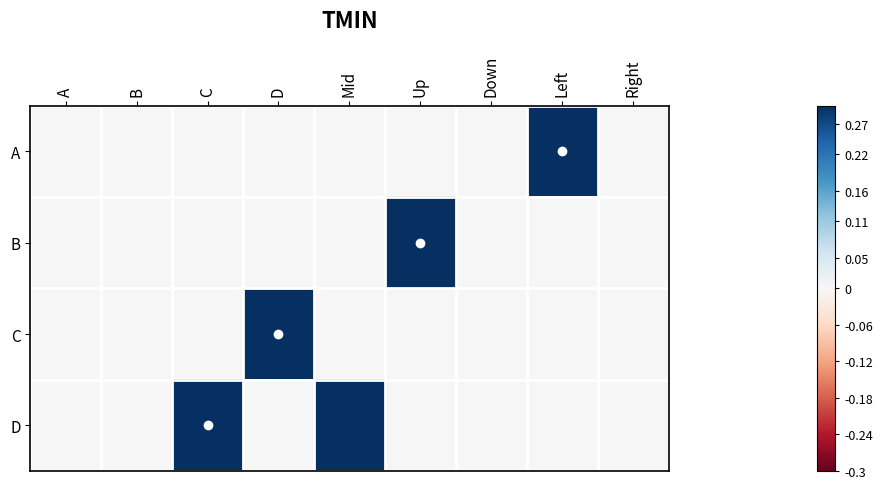

At Up, list the series in order from largest to smallest.

B, A, C, D